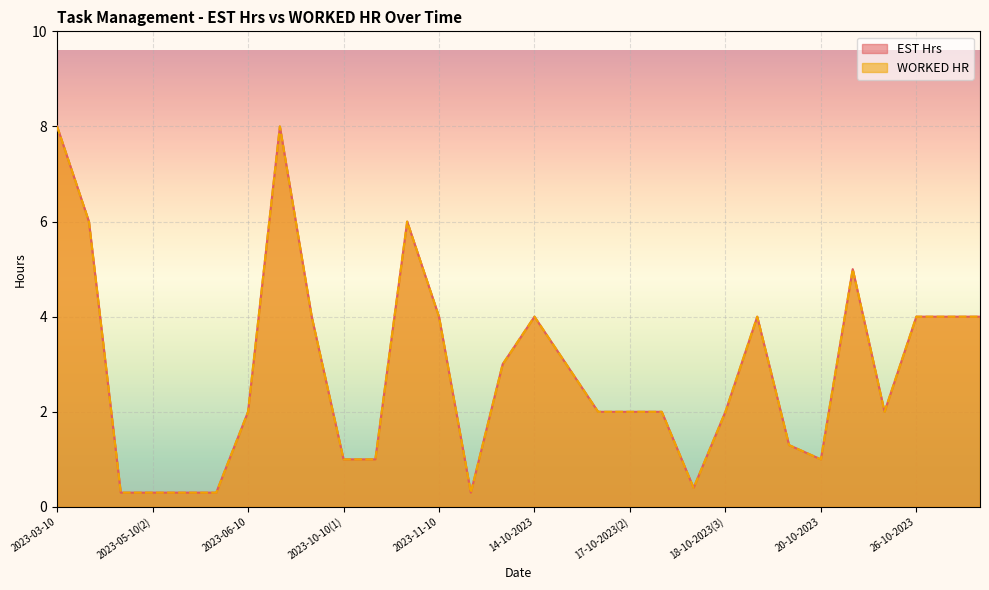

Rank the categories by EST Hrs value from lowest to highest.

2023-05-10(1), 2023-05-10(2), 2023-05-10(3), 2023-05-10(4), 13-10-2023(1), 18-10-2023(2), 2023-10-10(1), 2023-10-10(2), 20-10-2023, 19-10-2023(2), 2023-06-10, 17-10-2023(1), 17-10-2023(2), 18-10-2023(1), 18-10-2023(3), 25-10-2023, 13-10-2023(2), 16-10-2023, 2023-09-10, 2023-11-10, 14-10-2023, 19-10-2023(1), 26-10-2023, 28-10-2023, 30-10-2023, 21-10-2023, 2023-04-10, 2023-10-10(3), 2023-03-10, 2023-07-10